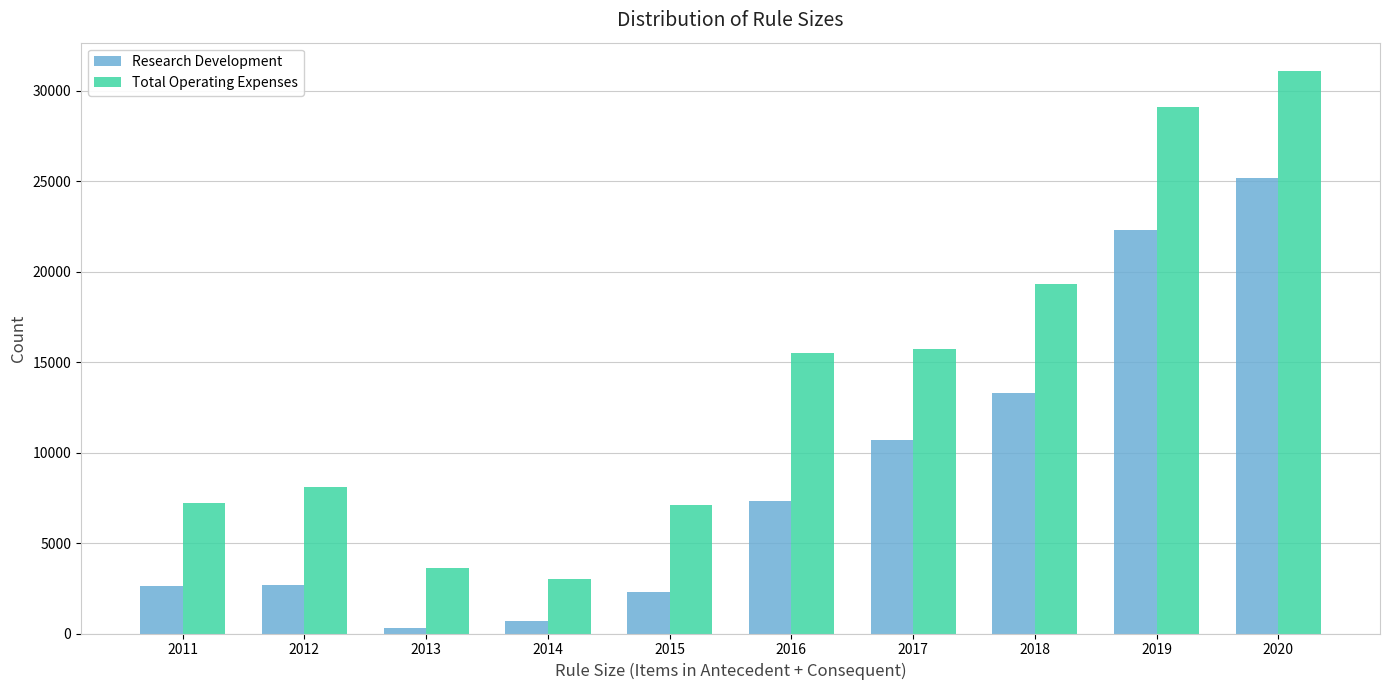

At which category is the sum across all series the highest?

2020